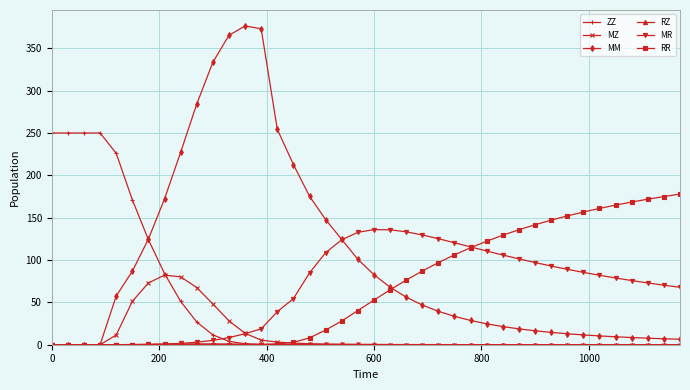

Which series has the widest spread of values?

MM